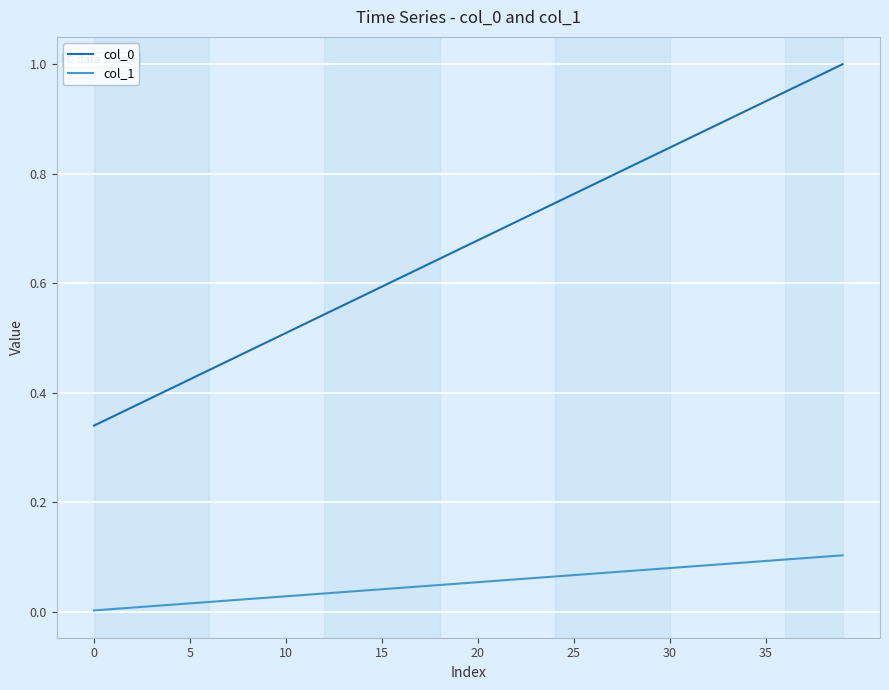

How many lines are shown in the chart?

2